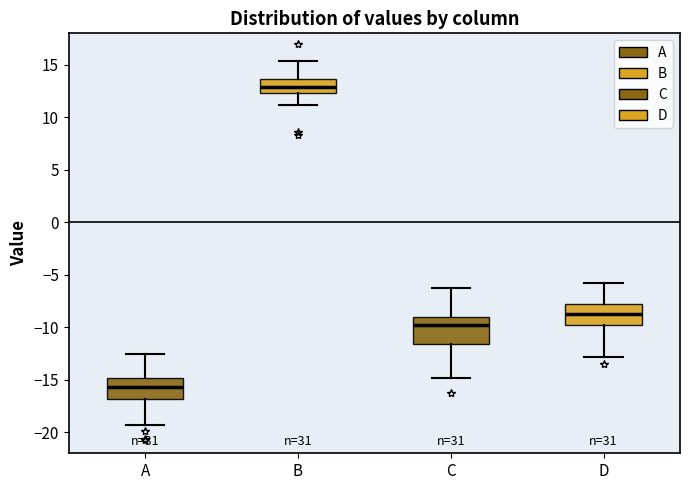

Where is the lower edge of the box for C on the y-axis? The values are not printed on the chart, so give them approximately, as read against the axis.

-11.5